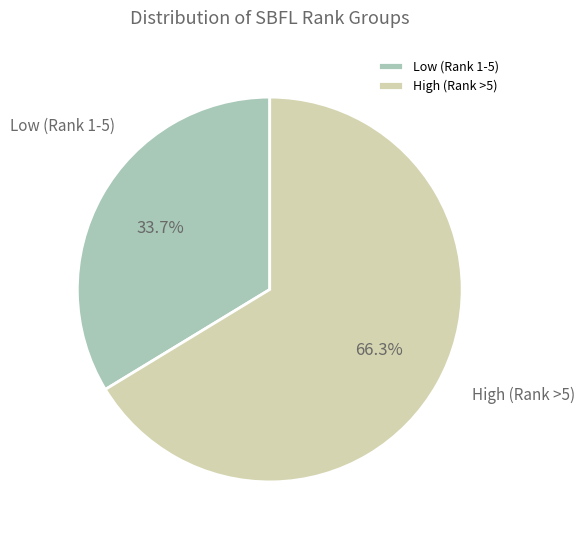

Rank the categories by value from lowest to highest.

Low (Rank 1-5), High (Rank >5)